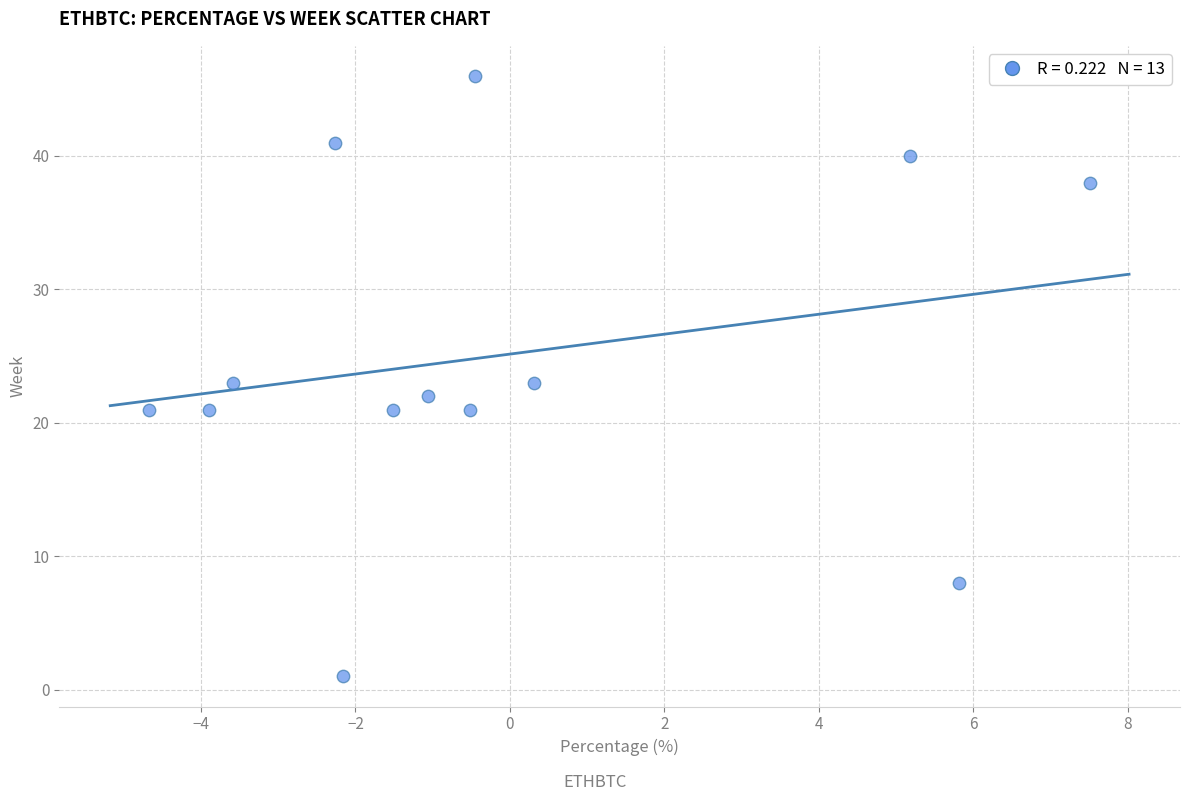

What is the range of Y values (max minus min)?

45